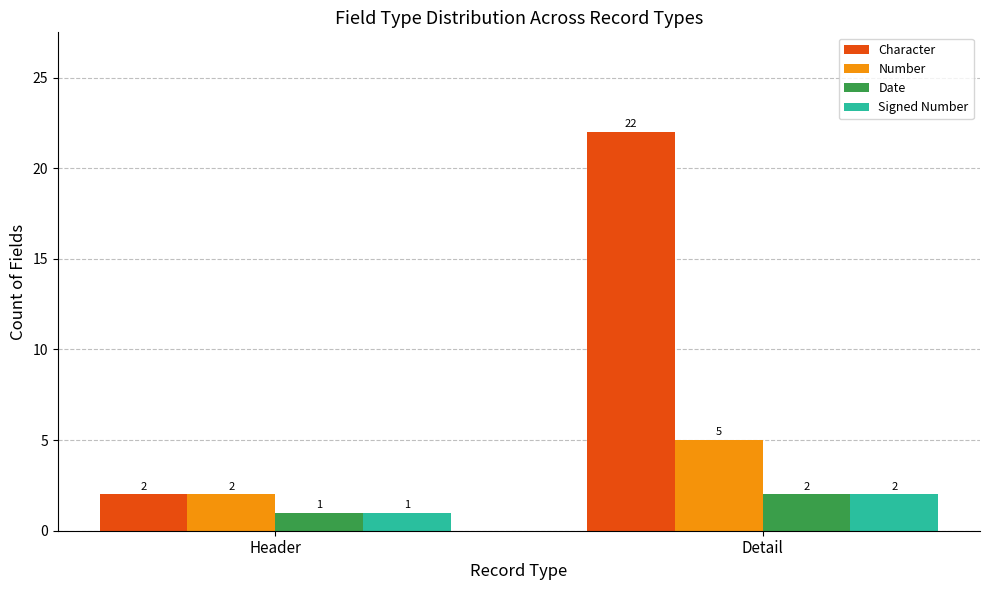

What is the difference between the maximum and minimum values in the Date series?

1